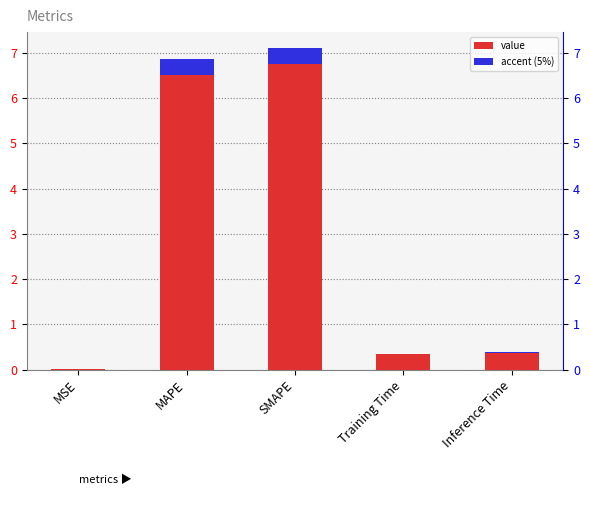

List the labels in order of value, largest first.

SMAPE, MAPE, Inference Time, Training Time, MSE